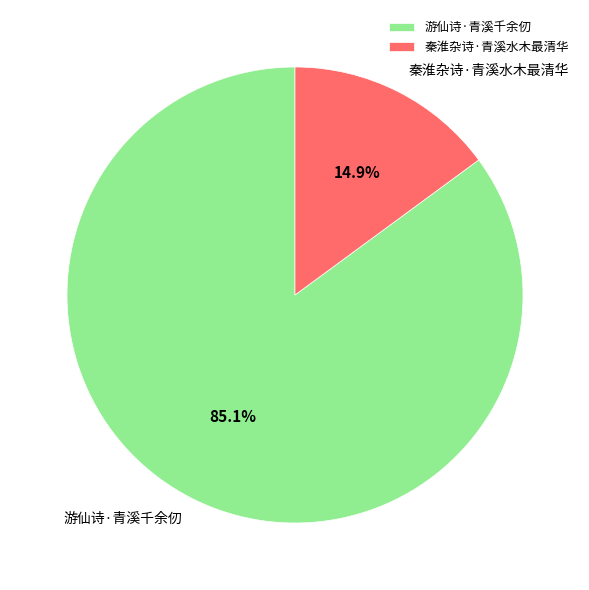

Which slice is the smallest?

秦淮杂诗·青溪水木最清华